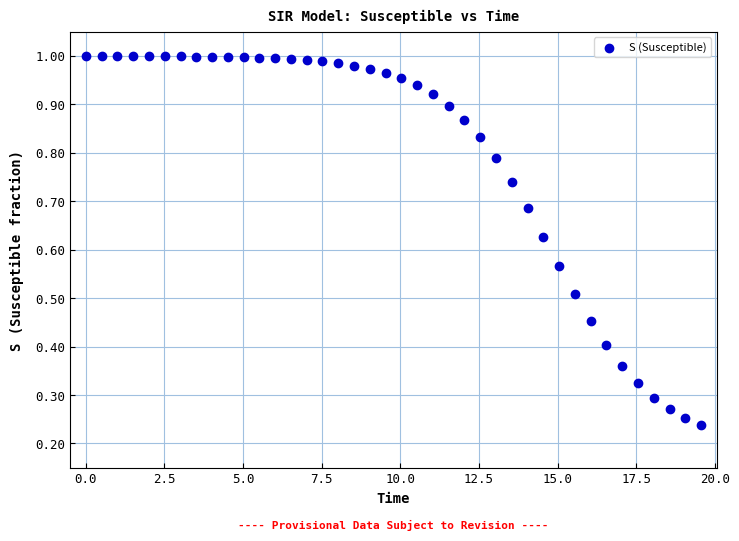

What is the range of X values (max minus min)?

19.6